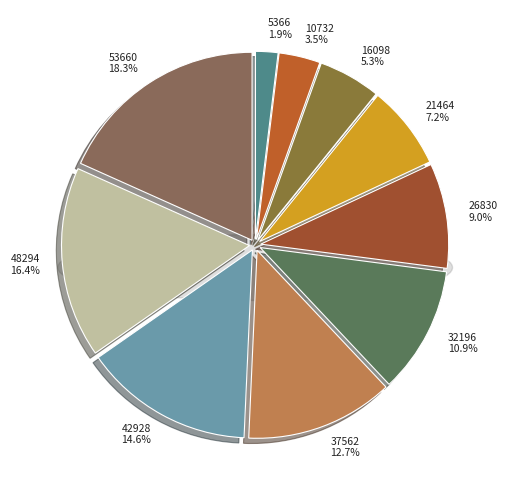

Count the number of slices in the pie.

10